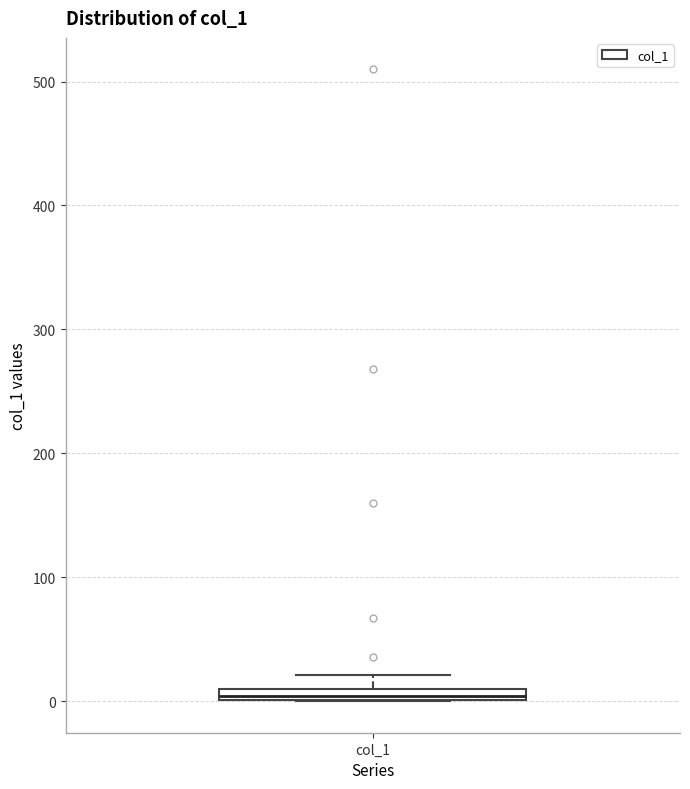

Where does the upper whisker of the box for col_1 end on the y-axis? The values are not printed on the chart, so give them approximately, as read against the axis.

20